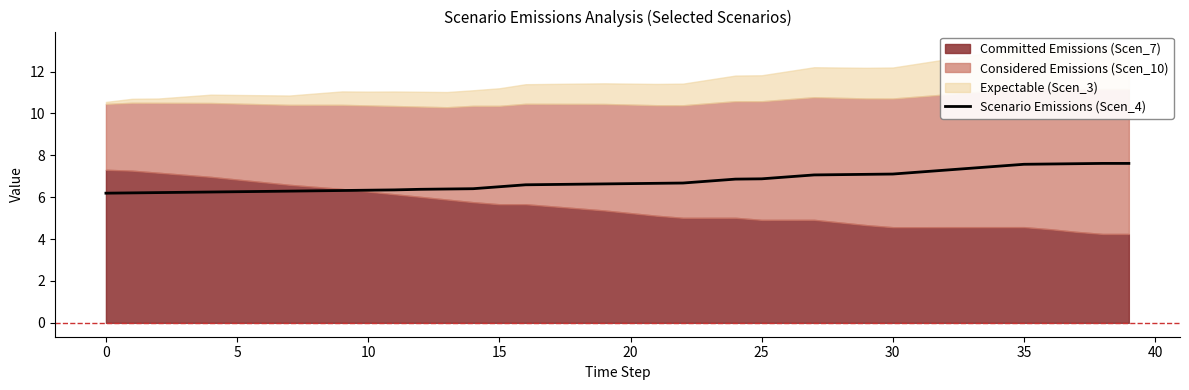

Reading right to left, what are all the values shown in this chart?

7.6	7.6	7.6	7.6	7.6	7.5	7.4	7.3	7.2	7.1	7.1	7.1	7.1	7.0	6.9	6.9	6.8	6.7	6.7	6.6	6.6	6.6	6.6	6.6	6.5	6.4	6.4	6.4	6.3	6.3	6.3	6.3	6.3	6.3	6.3	6.2	6.2	6.2	6.2	6.2